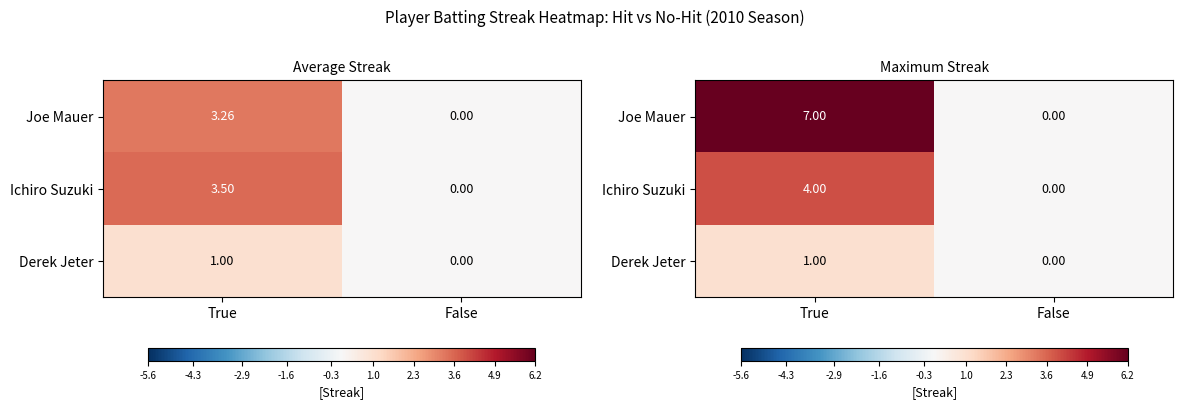

What is the difference between the Joe Mauer values at False and True?

7